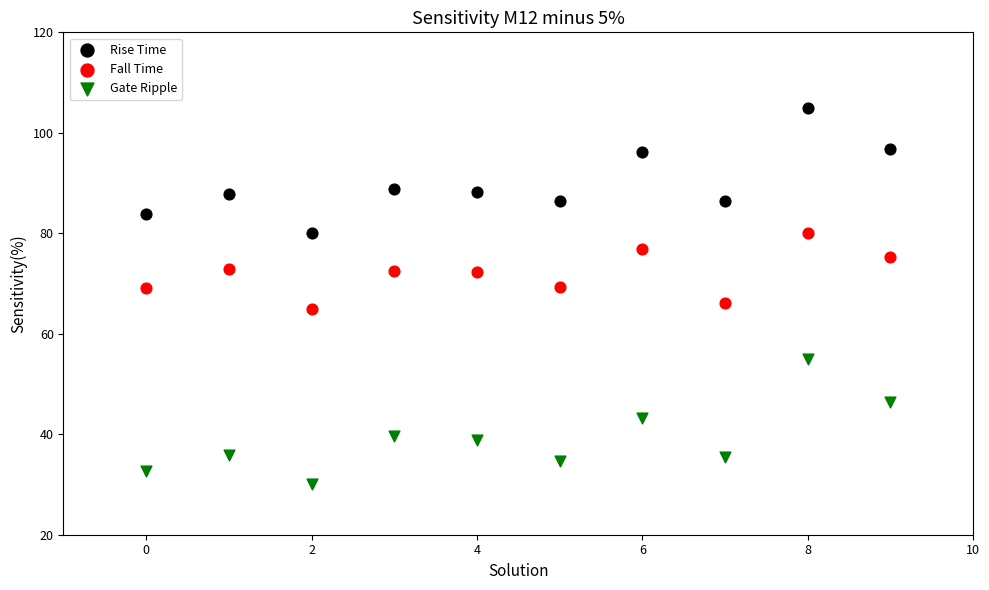

In the Gate Ripple series, what Y value is closest to 42?

43.2